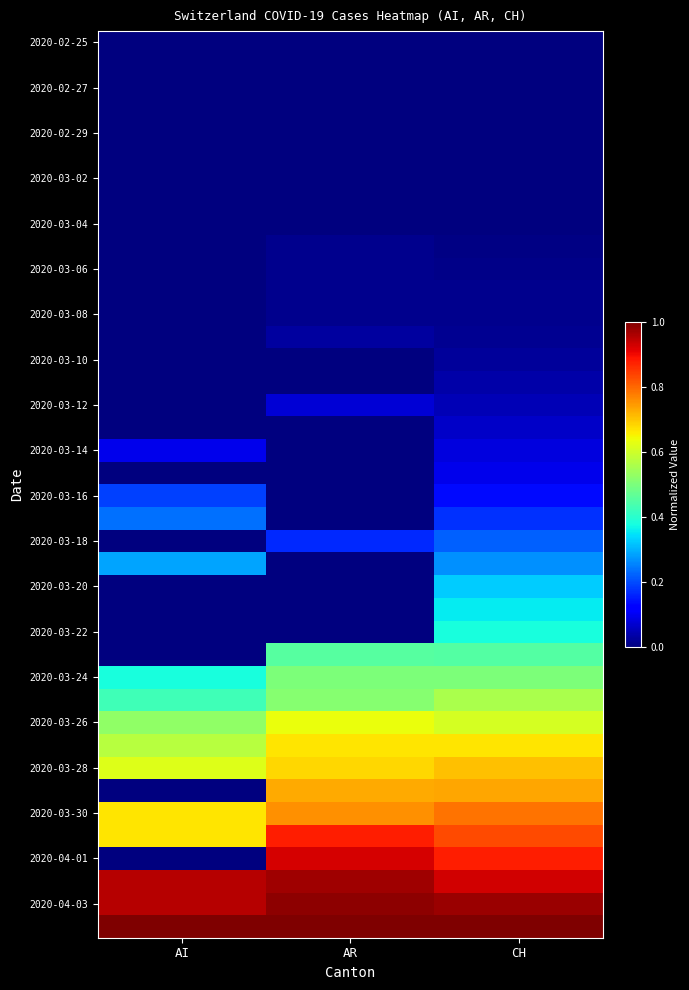

At how many categories does at least one series exceed 0?

3